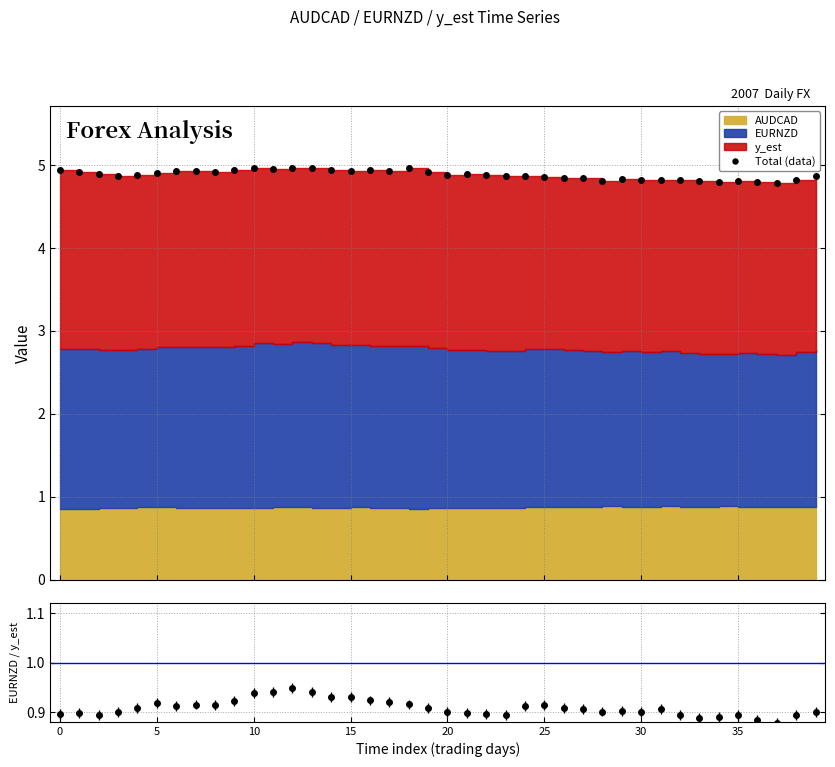

Between 21 and 29, which is larger?

21